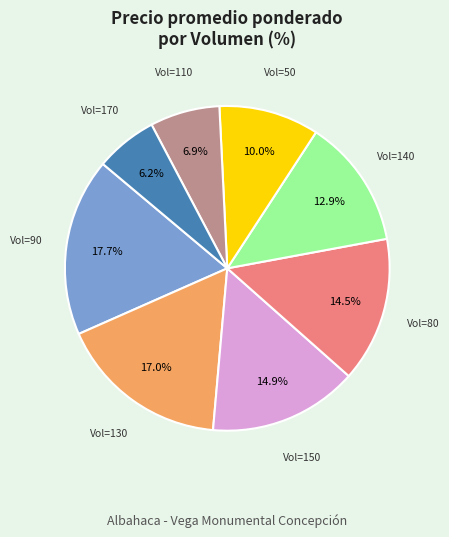

Is there a majority slice in this chart?

No